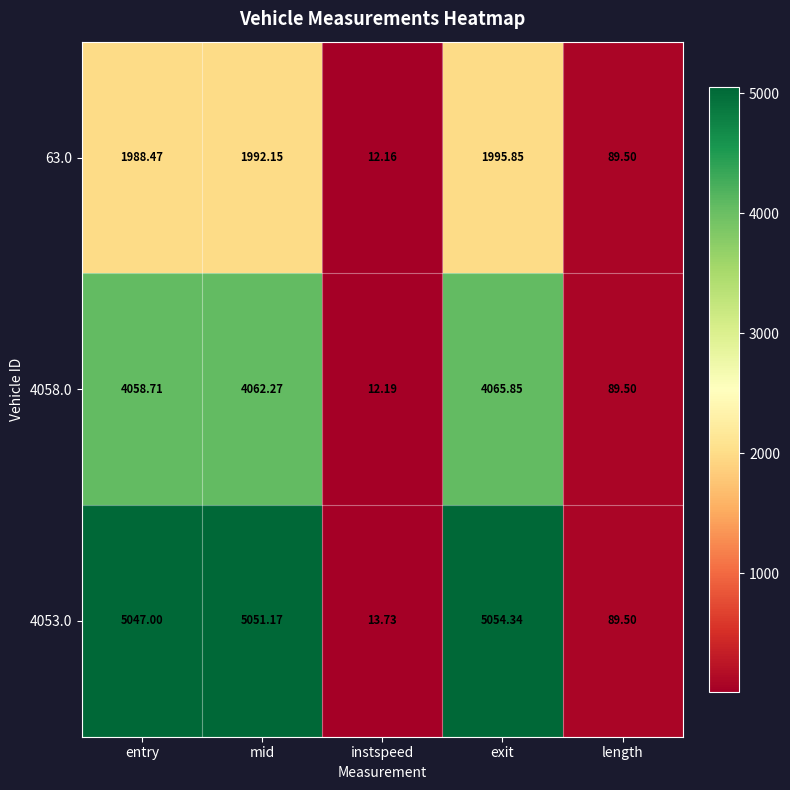

At which category is the sum across all series the highest?

exit